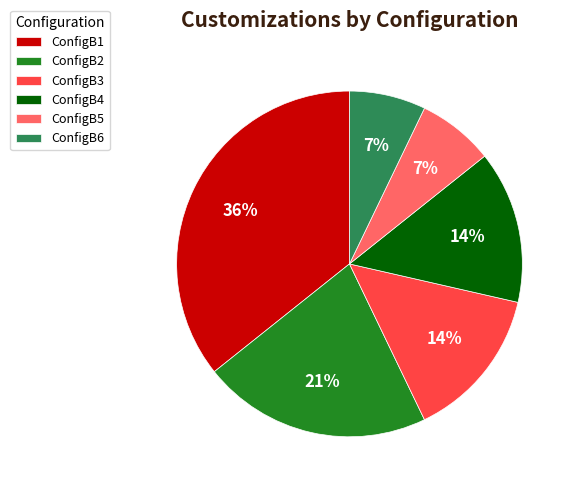

Is ConfigB3 the majority of the pie?

No